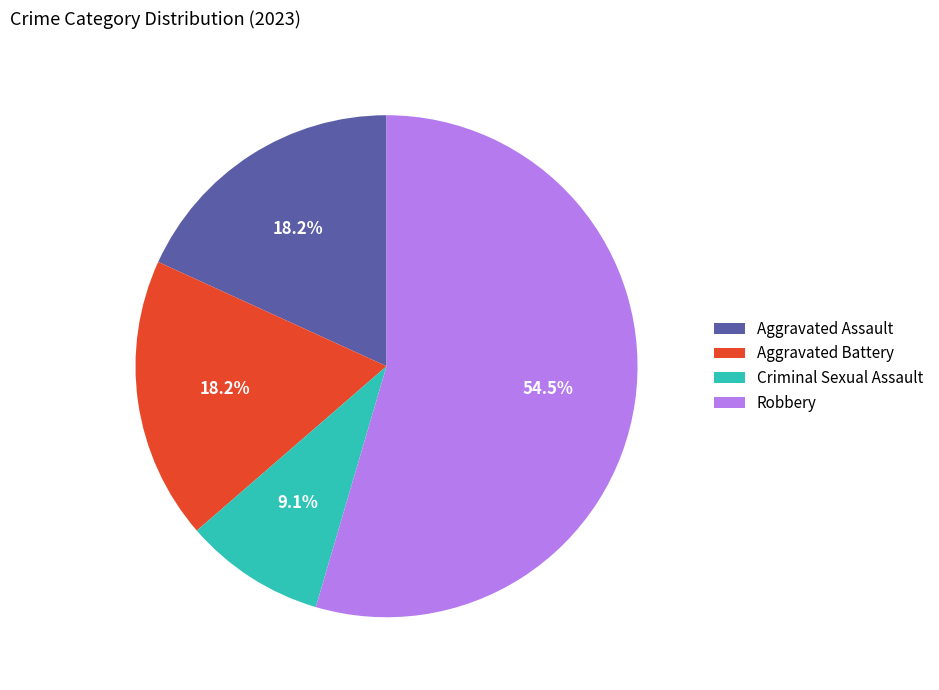

Is it true that Aggravated Assault is 18% of the pie?

True